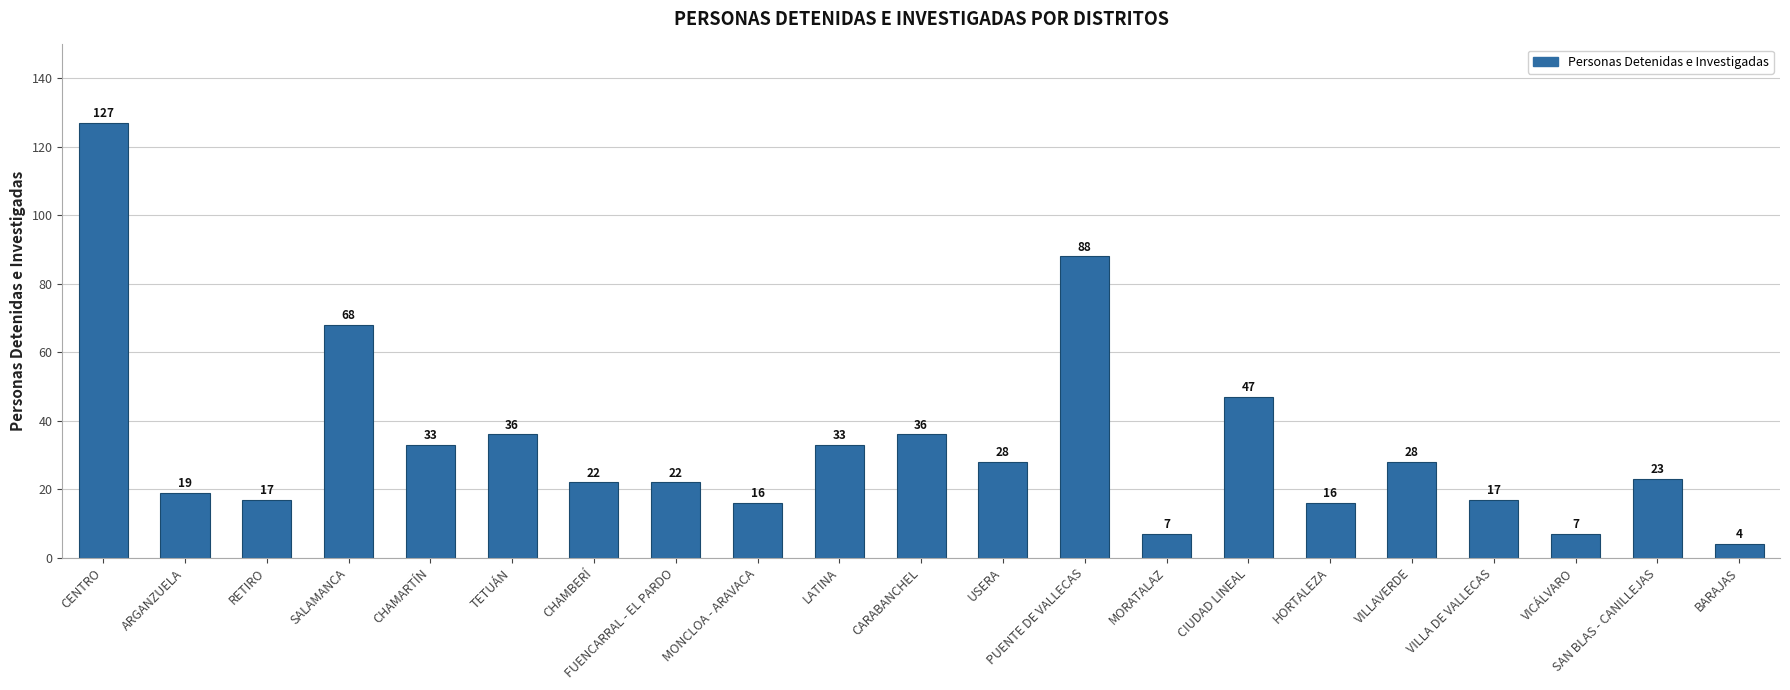

Which has a higher value, VICÁLVARO or VILLAVERDE?

VILLAVERDE